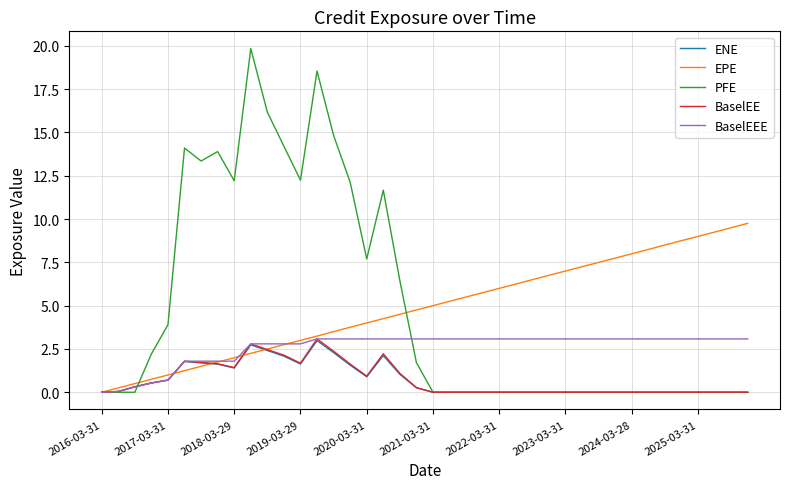

Which series has the largest range (max minus min)?

PFE